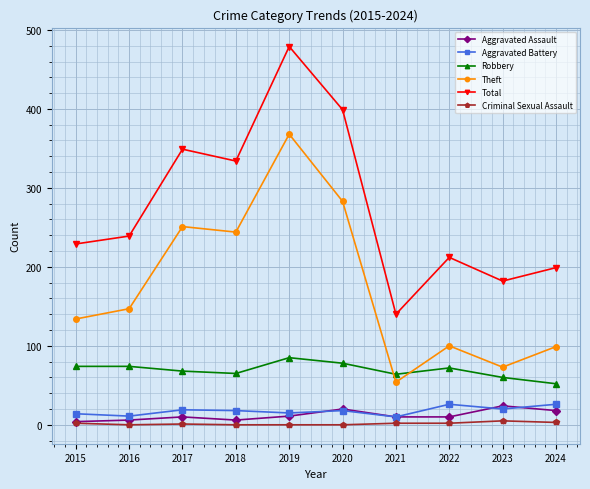

Which series has the widest spread of values?

Total